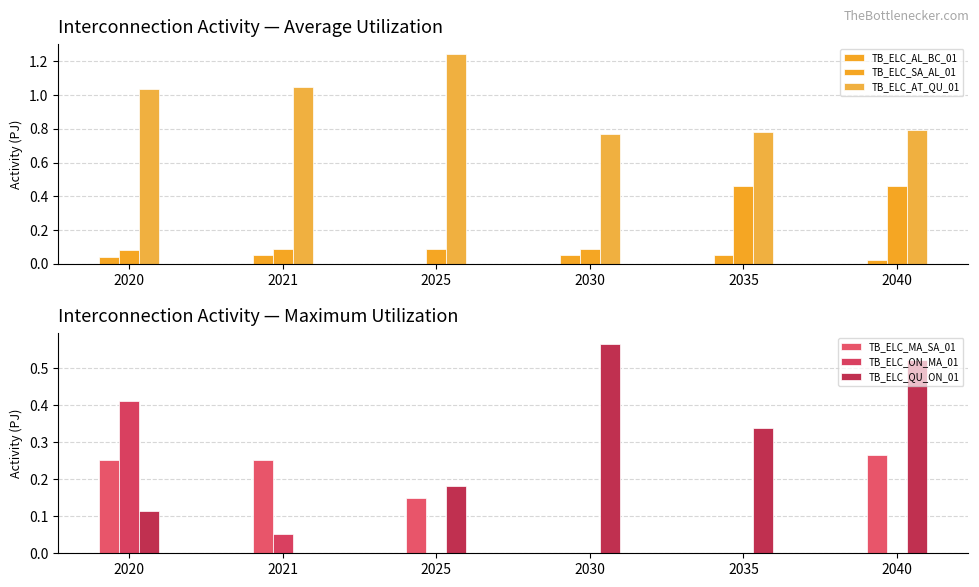

What is the total value across all series at 2021?

1.5